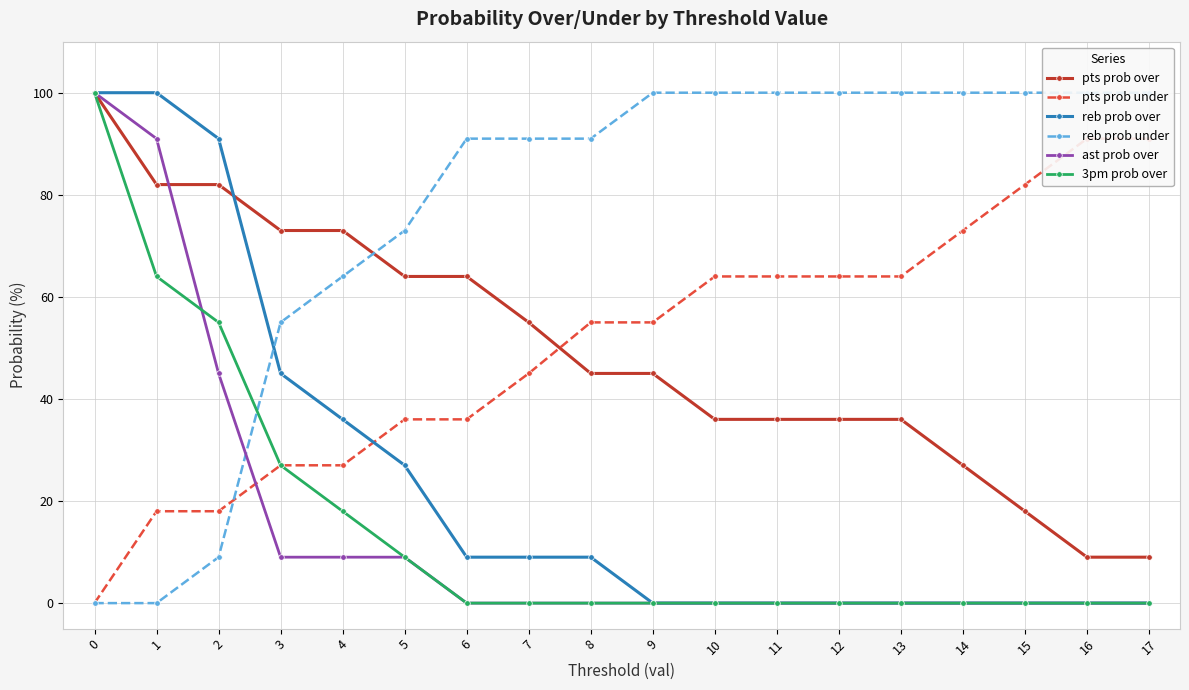

How many lines are shown in the chart?

6